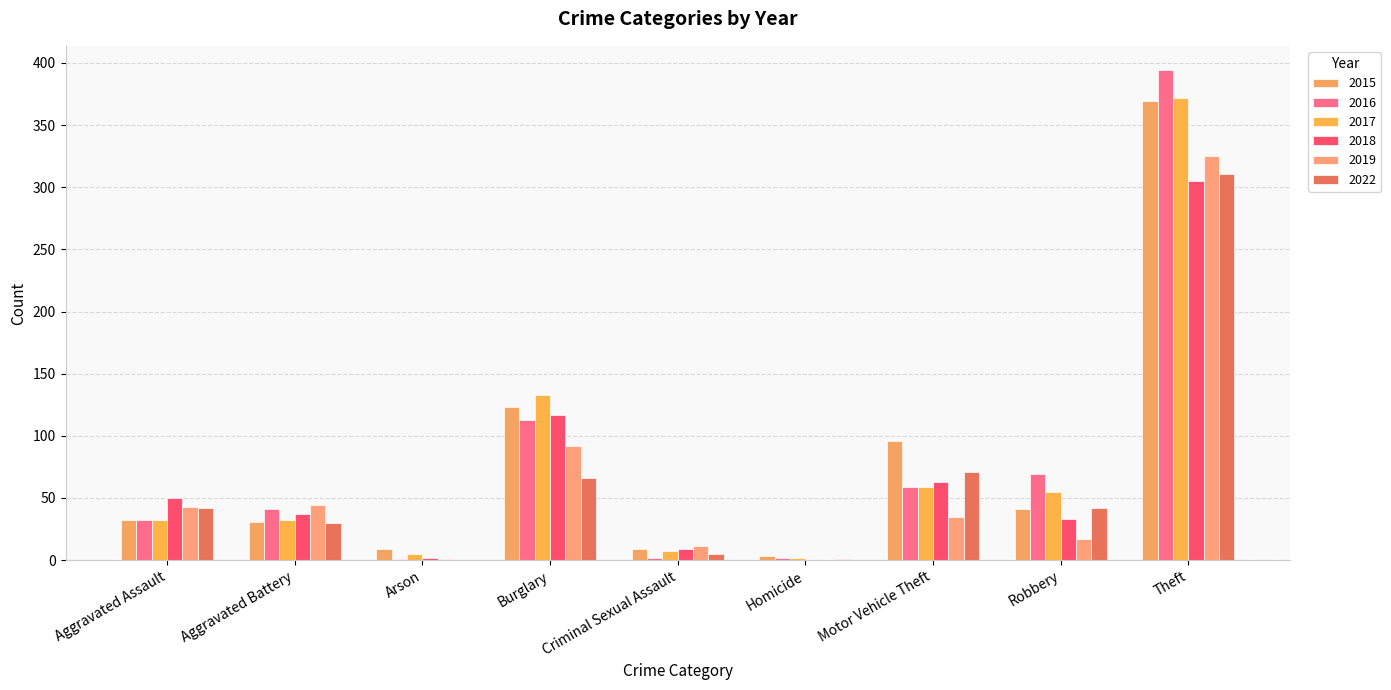

What is the sum of all 2019 values?

568